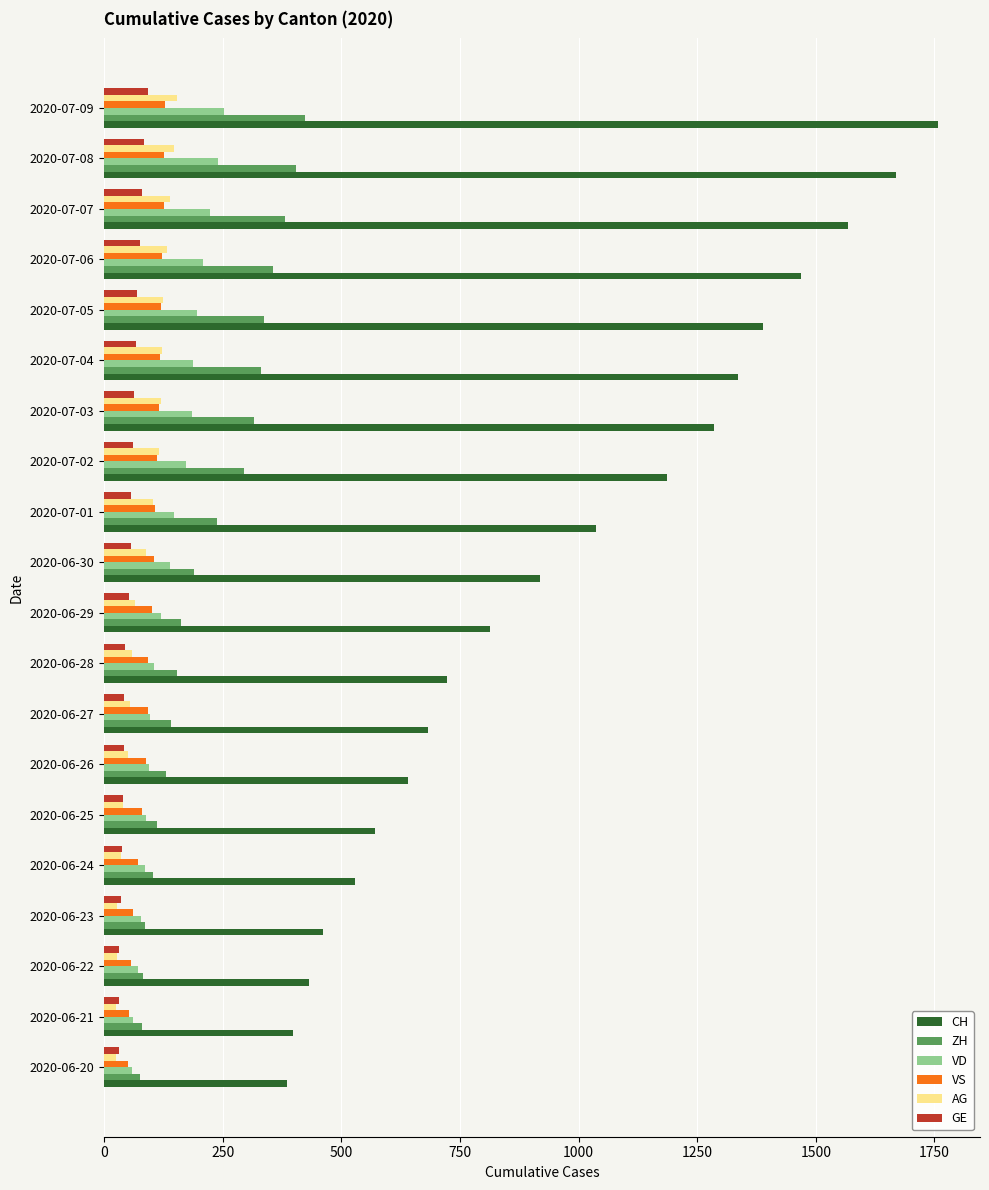

Between 2020-07-02 and 2020-07-07, which series saw the biggest shift?

CH